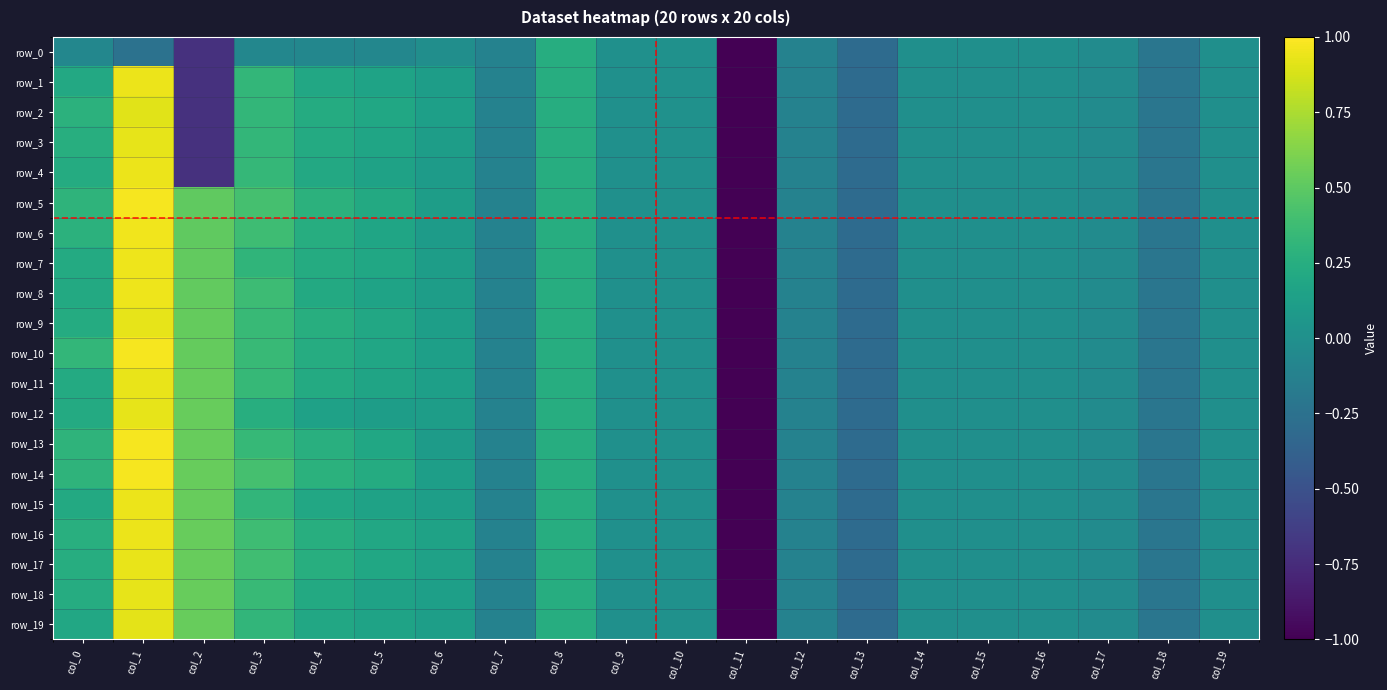

Where is row_17 nearest to the value -2?

col_13